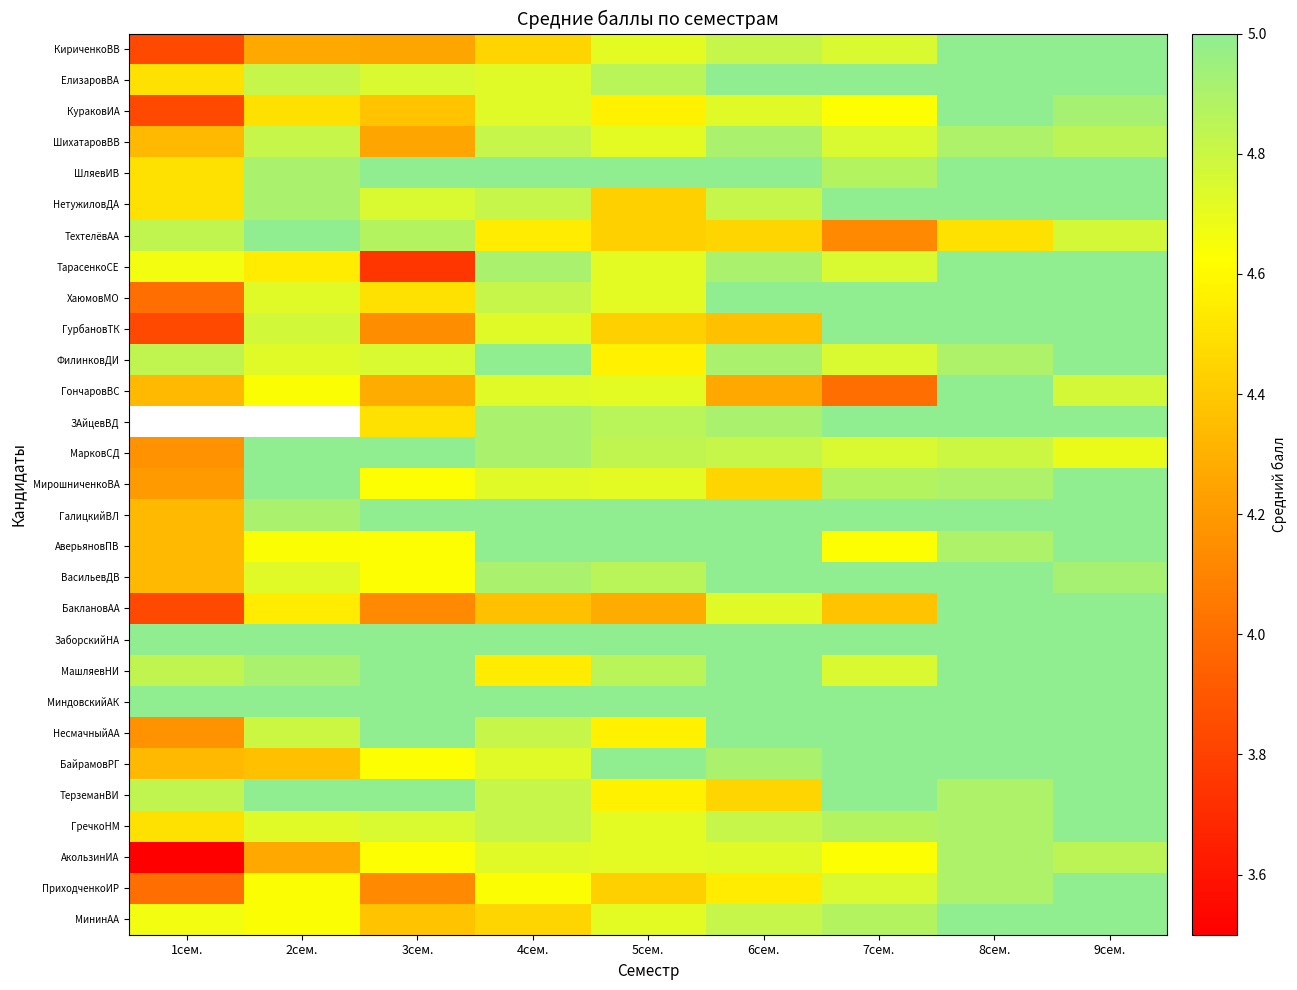

How many categories are shown in the chart?

9